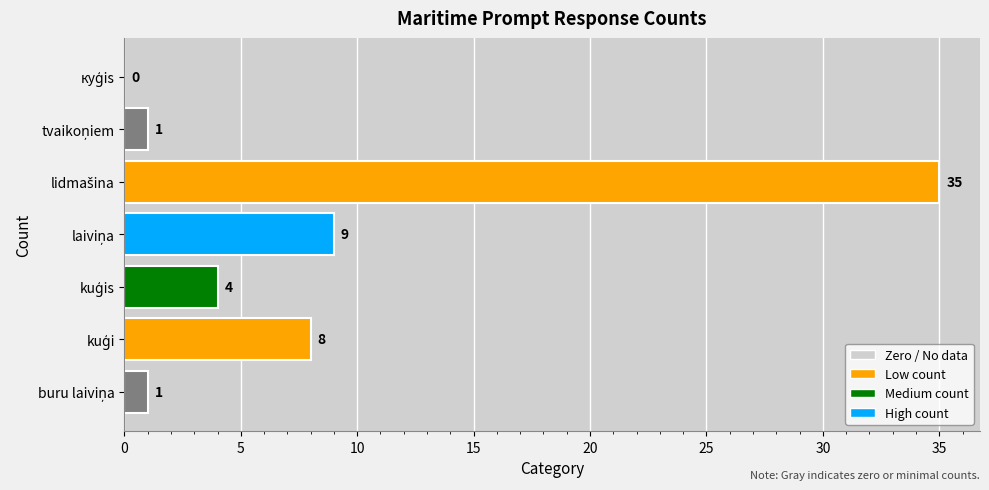

What is the sum of all values?

58